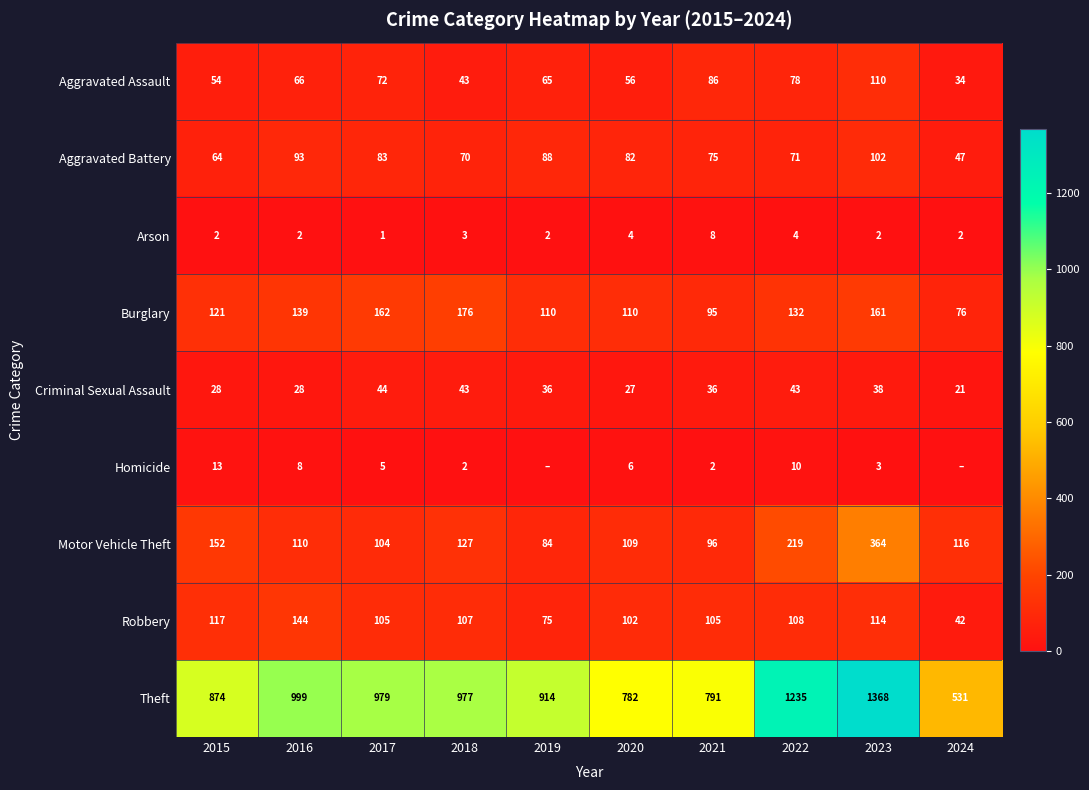

Count the Arson values in the range 2 to 4.

8